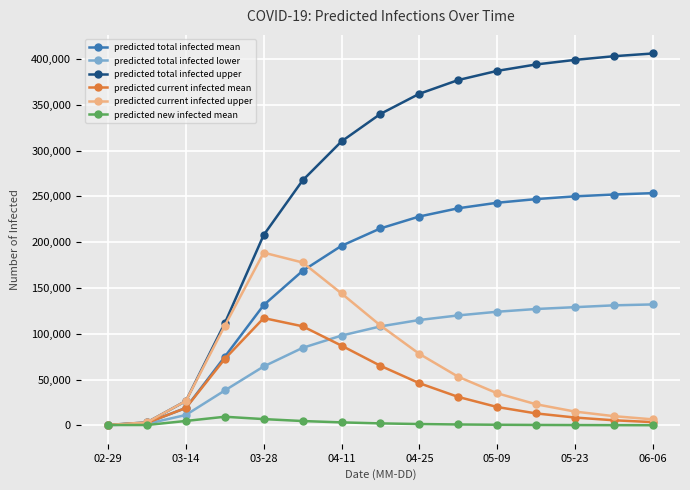

What is the maximum value shown in the chart?

406000